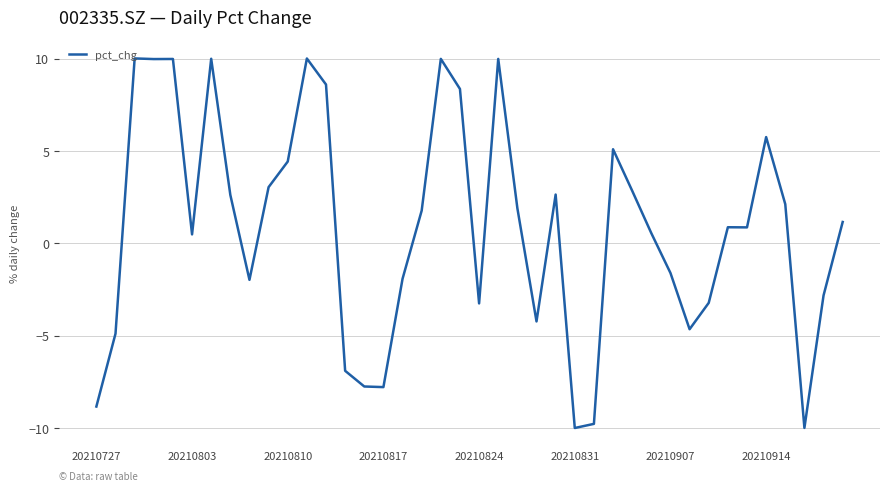

What is the smallest value displayed?

-10.0